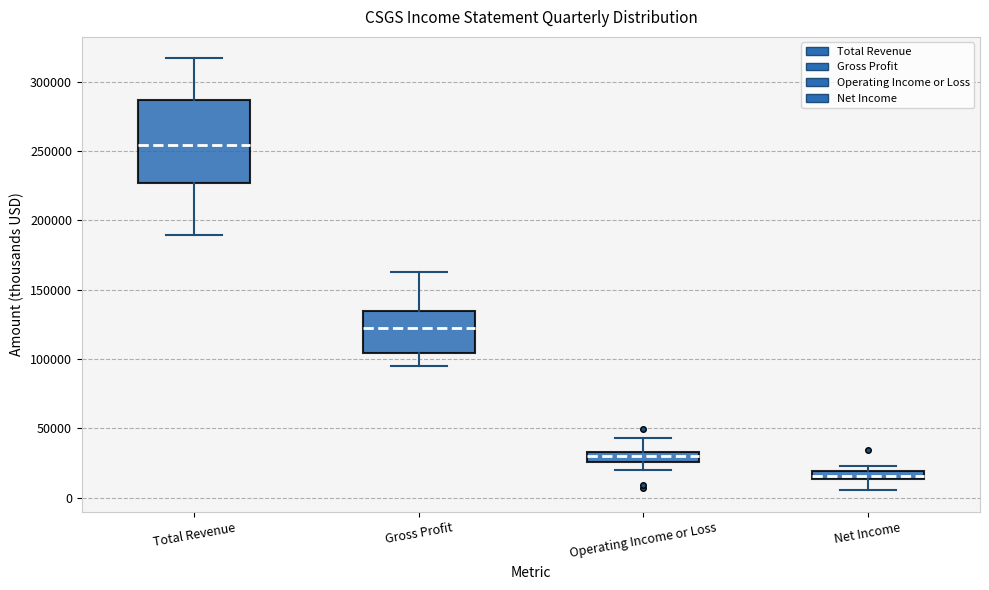

Which box is the tallest, from its lower edge to its upper edge?

Total Revenue